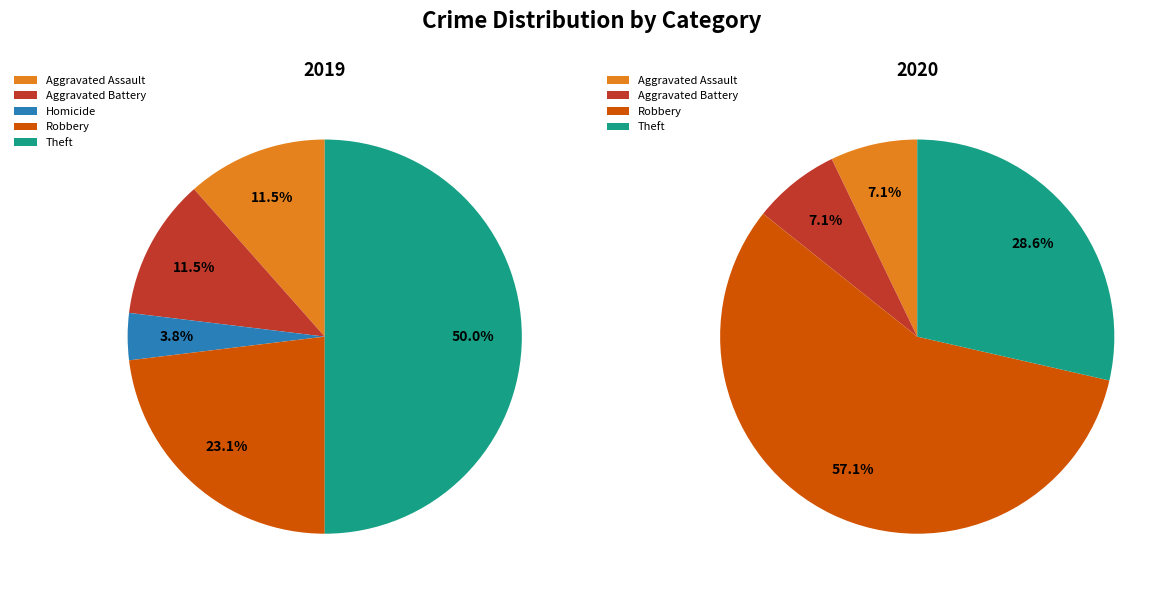

Which category has the biggest portion of the pie?

Theft